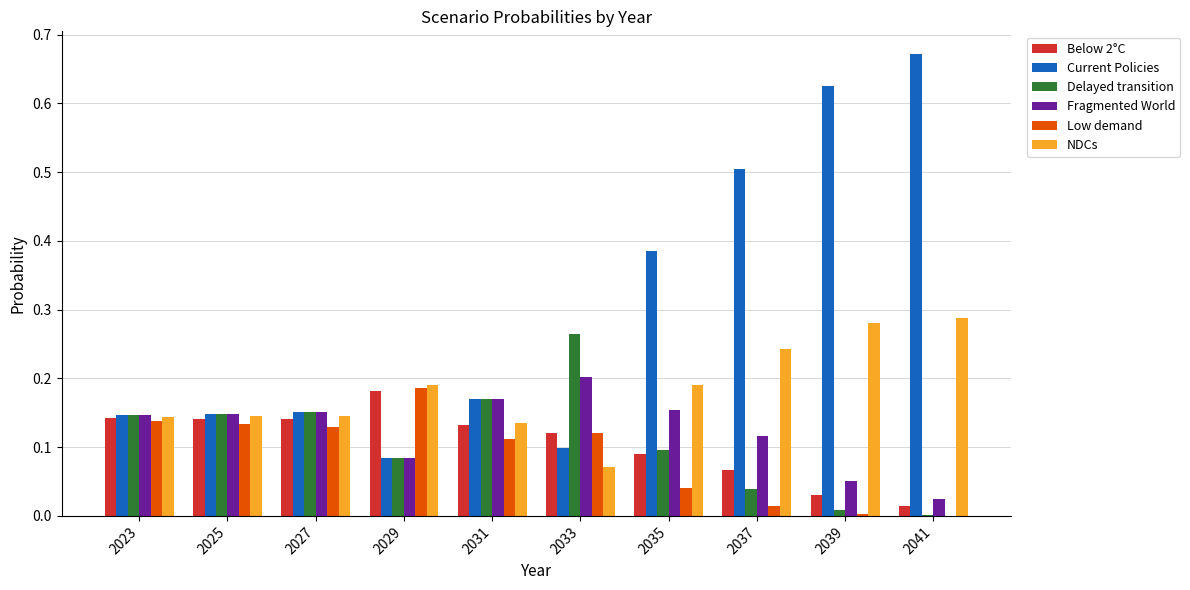

Count the number of data series in this chart.

6